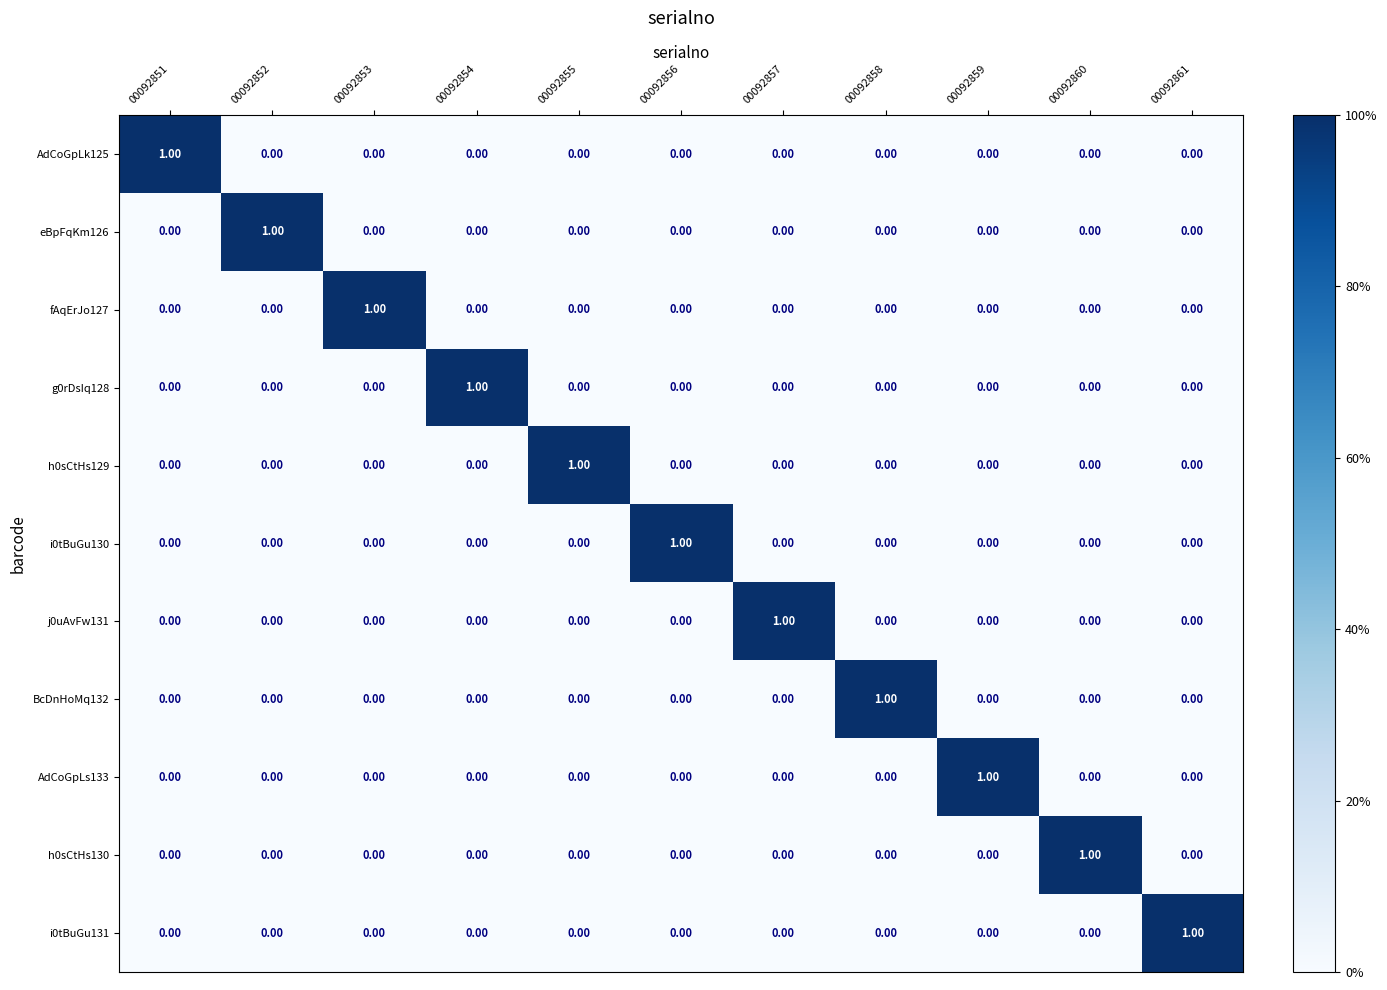

At how many categories does at least one series exceed 0?

11